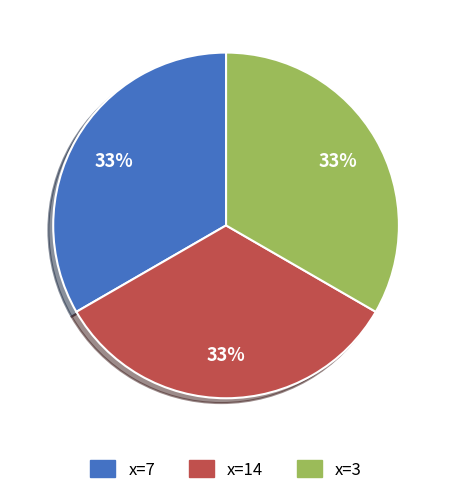

To the nearest percent, what is the average slice percentage?

33%